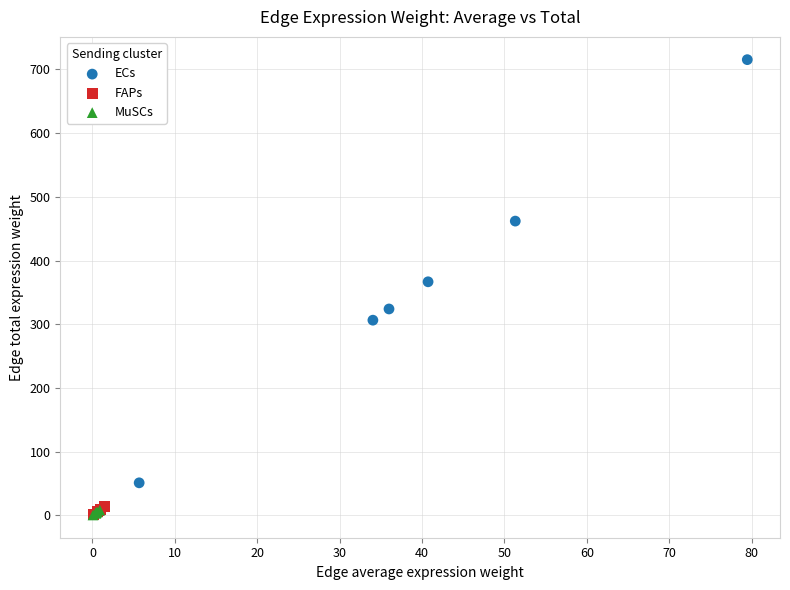

Which series has the widest spread of Y values?

ECs